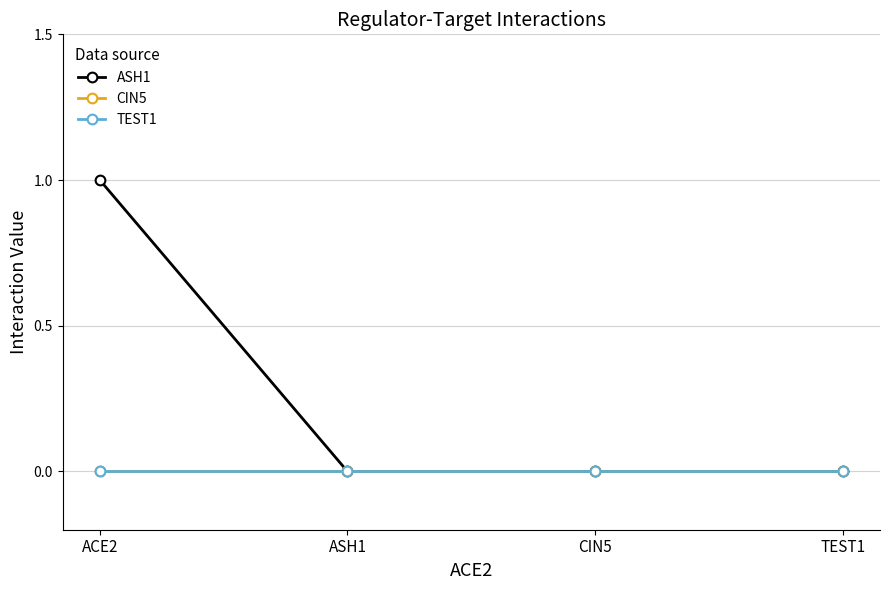

Is this an area chart (filled region under the line)?

No